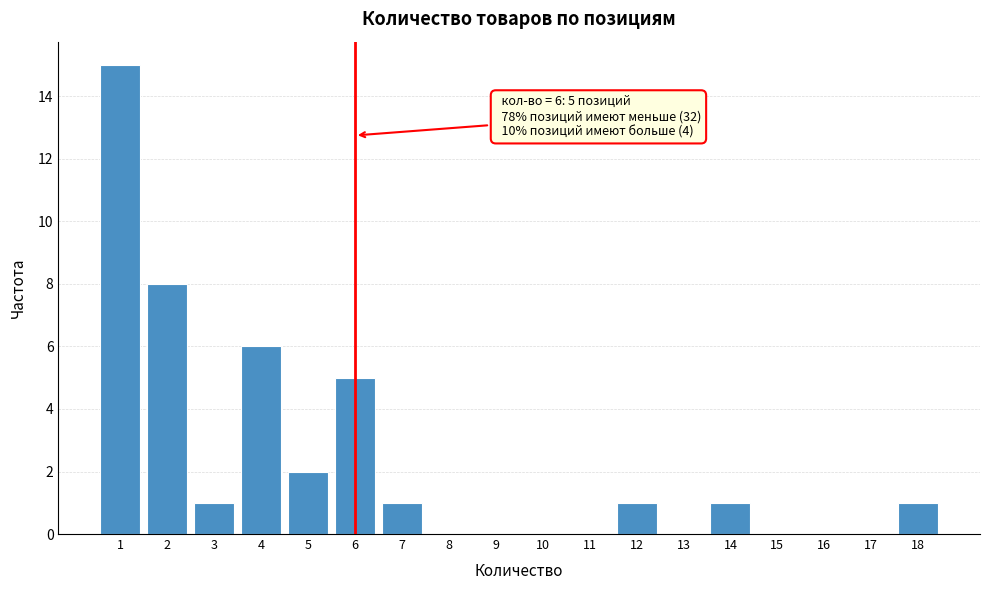

Reading left to right, transcribe all the data shown in this chart.

1=15	2=8	3=1	4=6	5=2	6=5	7=1	8=0	9=0	10=0	11=0	12=1	13=0	14=1	15=0	16=0	17=0	18=1